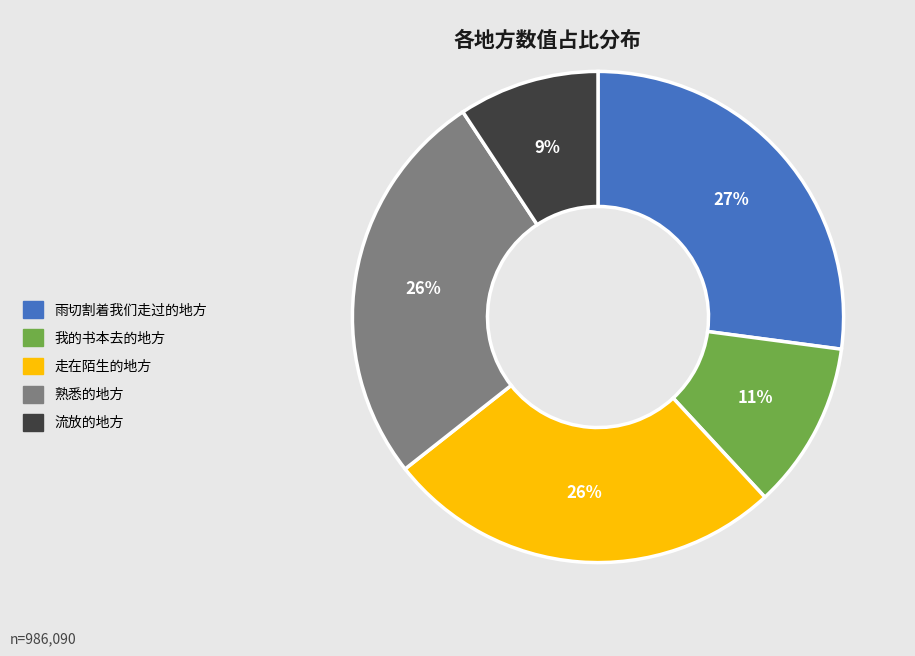

Do 走在陌生的地方 and 流放的地方 together represent more than half of the pie?

No